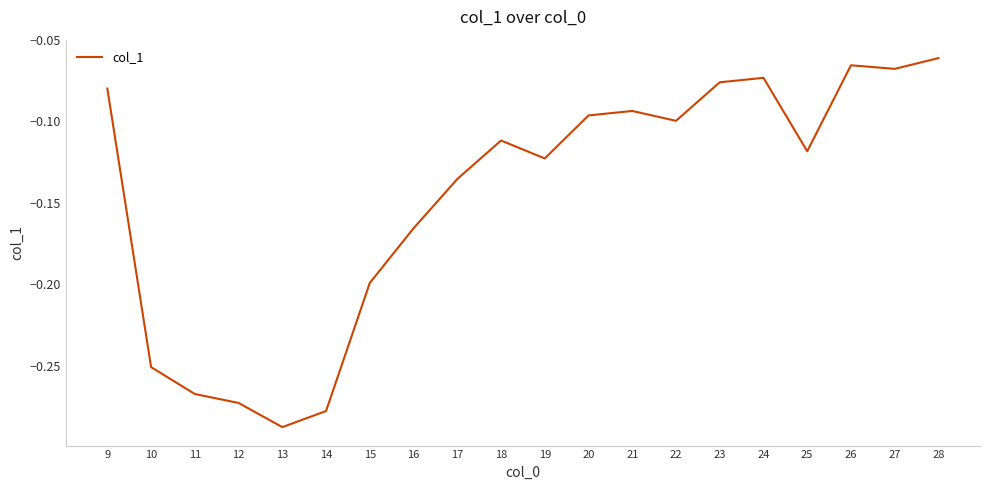

The value at 13 is -0.1. True or false?

False